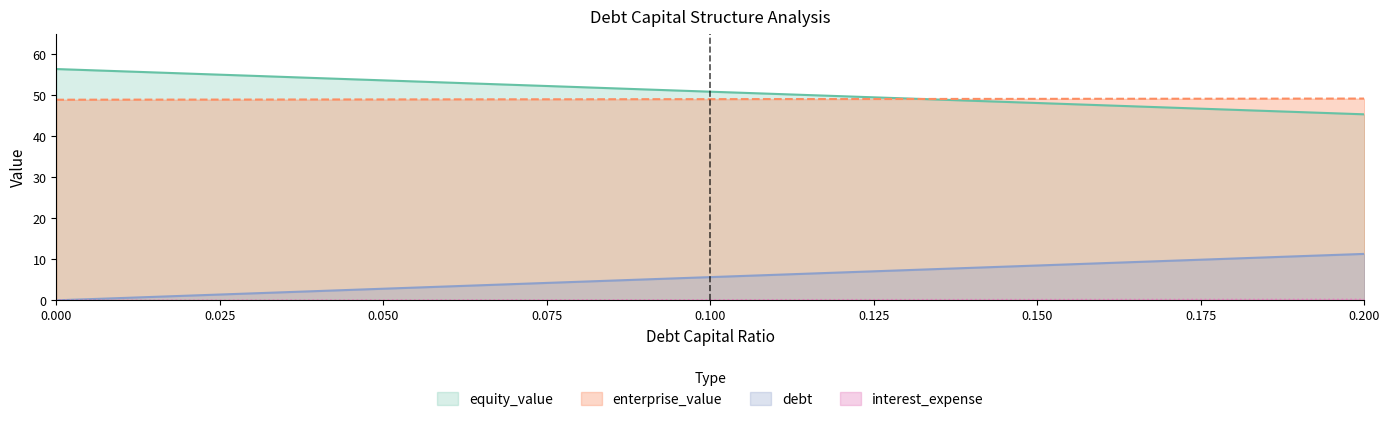

Is the value of equity_value at 0.050 greater than the value of enterprise_value at 0.150?

Yes